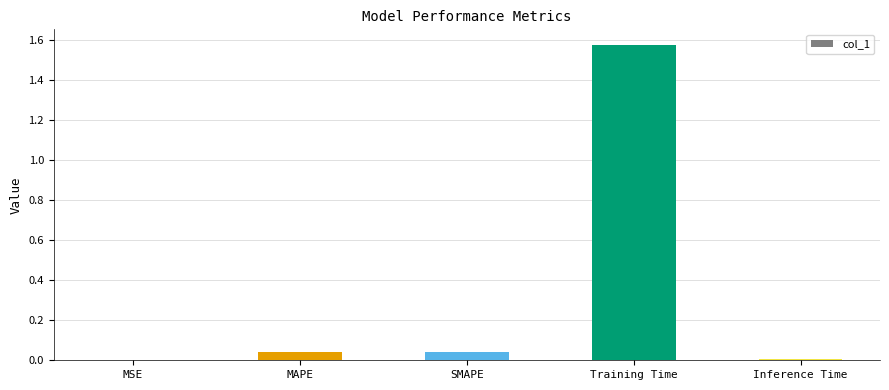

The chart shows a value of 0.0 at Inference Time. True or false?

True